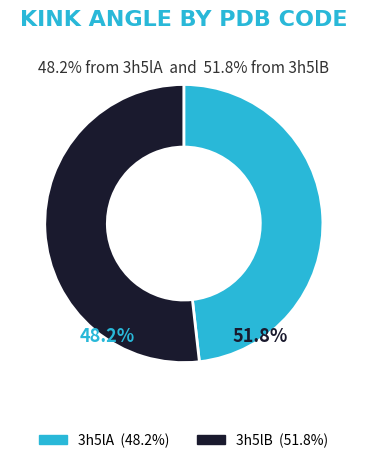

The 3h5lB slice represents 1% of the pie. True or false?

False